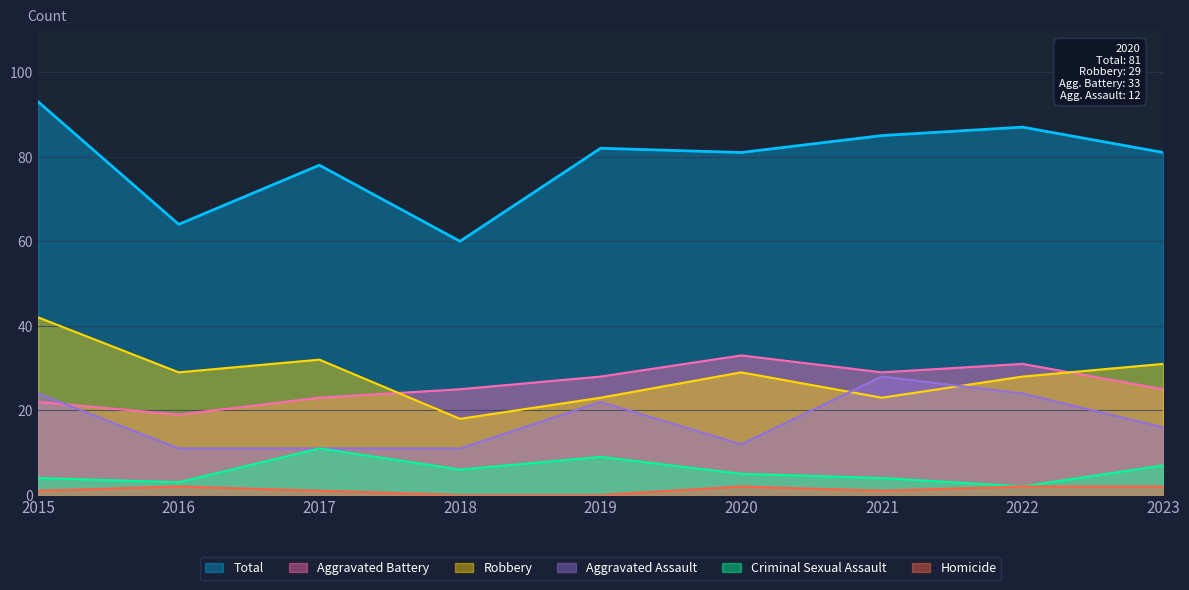

What is the value of the Criminal Sexual Assault point at the 9th from the left?

7